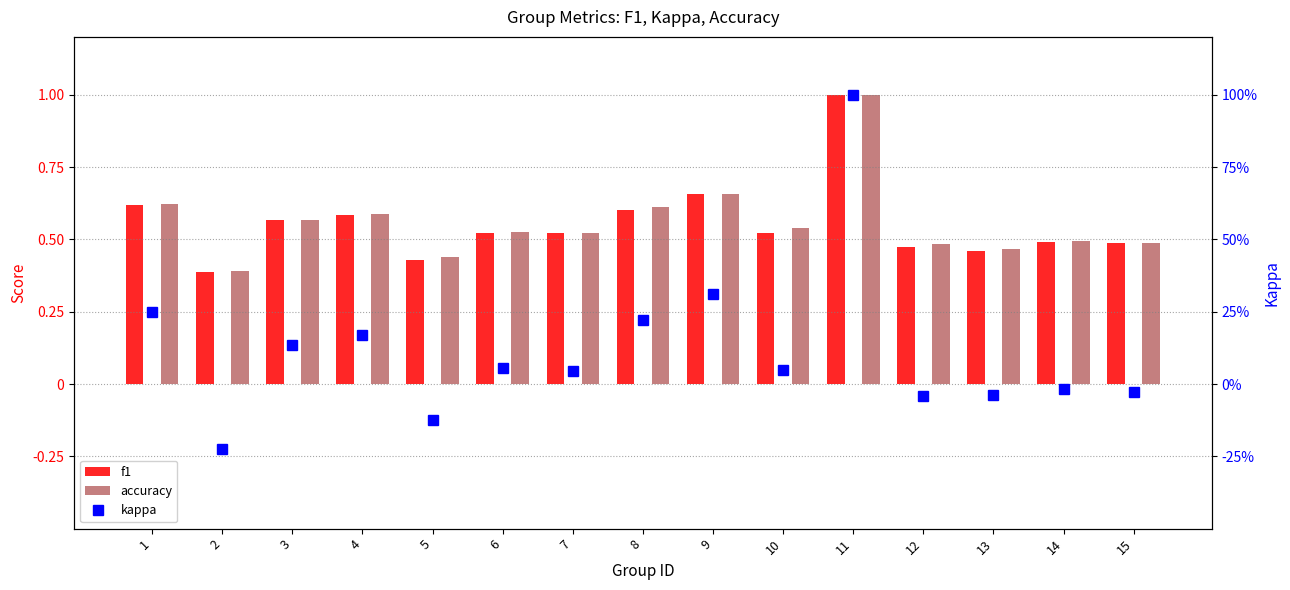

The value of kappa at 3 is 0.0. True or false?

False